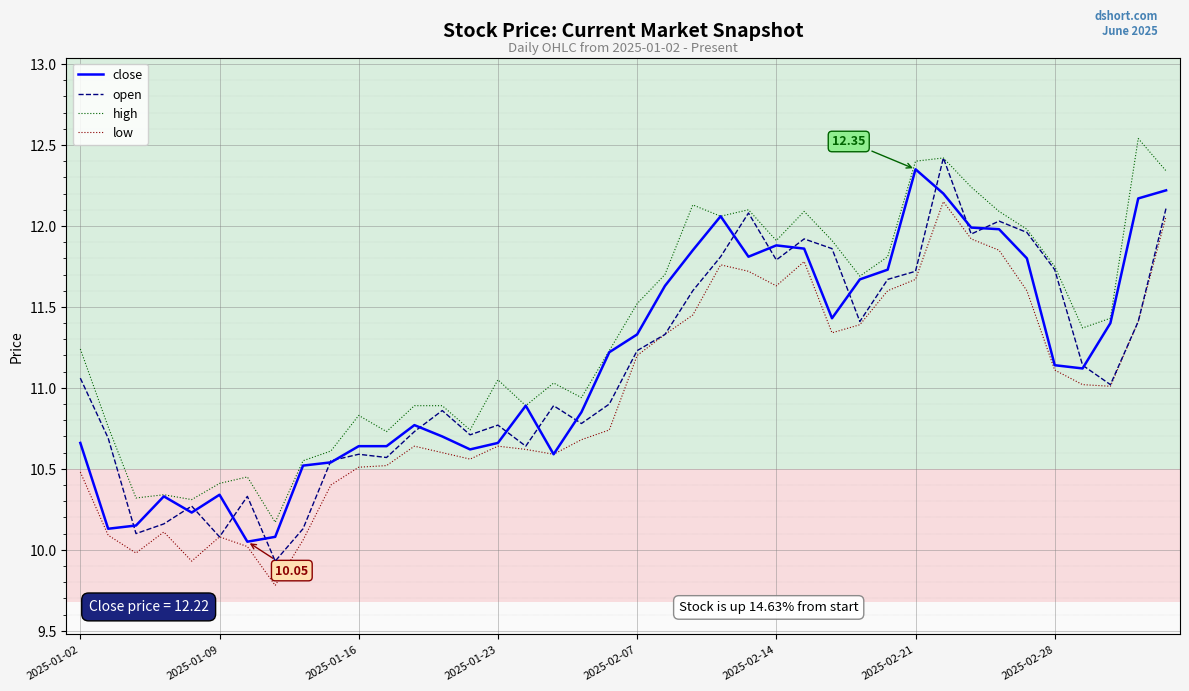

What is the sum of all open values?

444.9